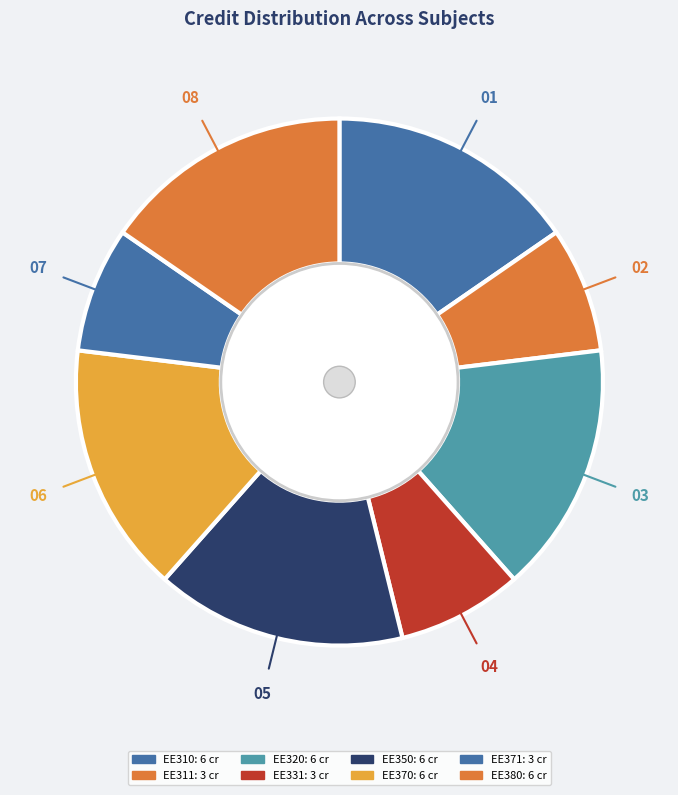

What percentage do EE370 and EE350 together represent?

30.8%